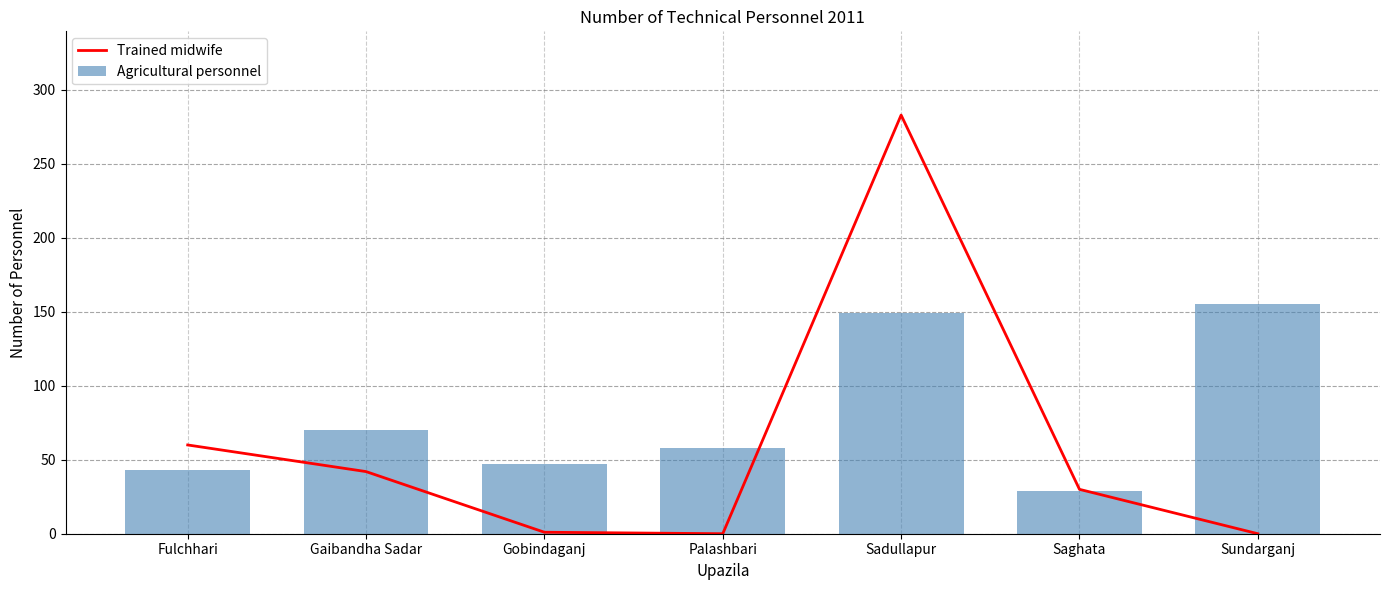

At how many categories does at least one series exceed 79?

2